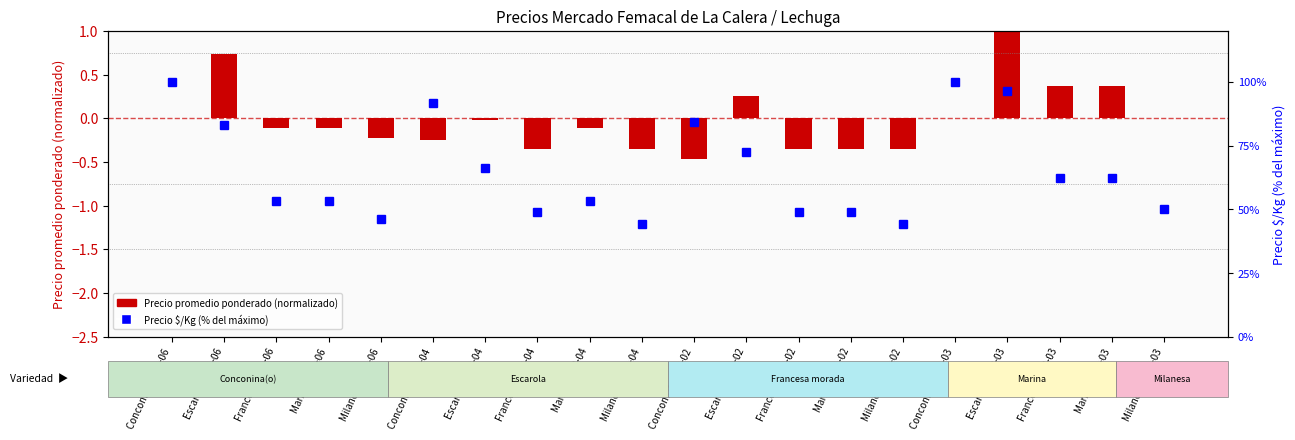

Which series has the largest range (max minus min)?

Precio $/Kg (% máx)